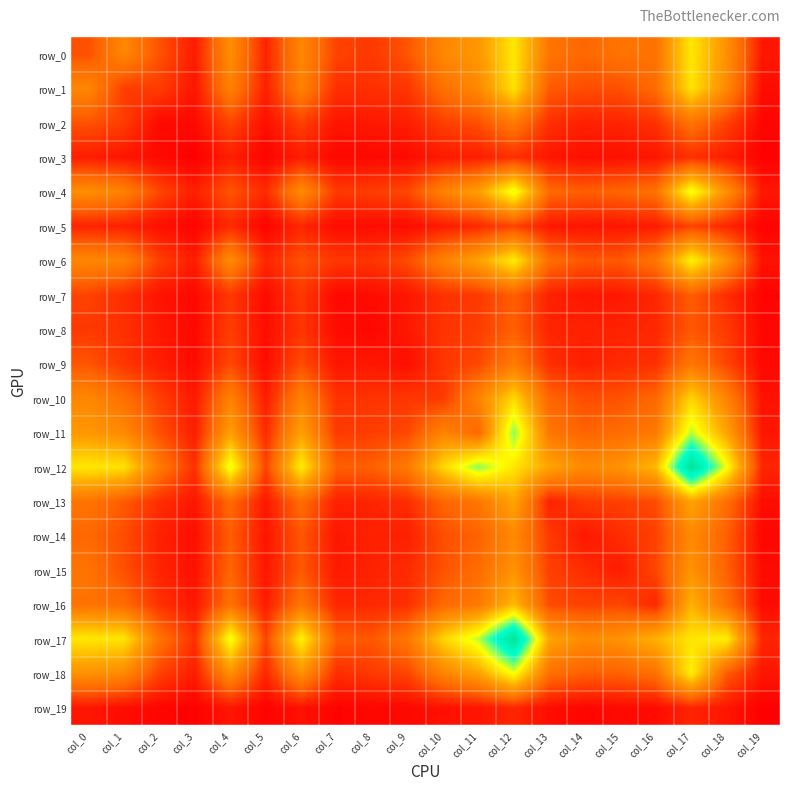

Count the number of data series in this chart.

20